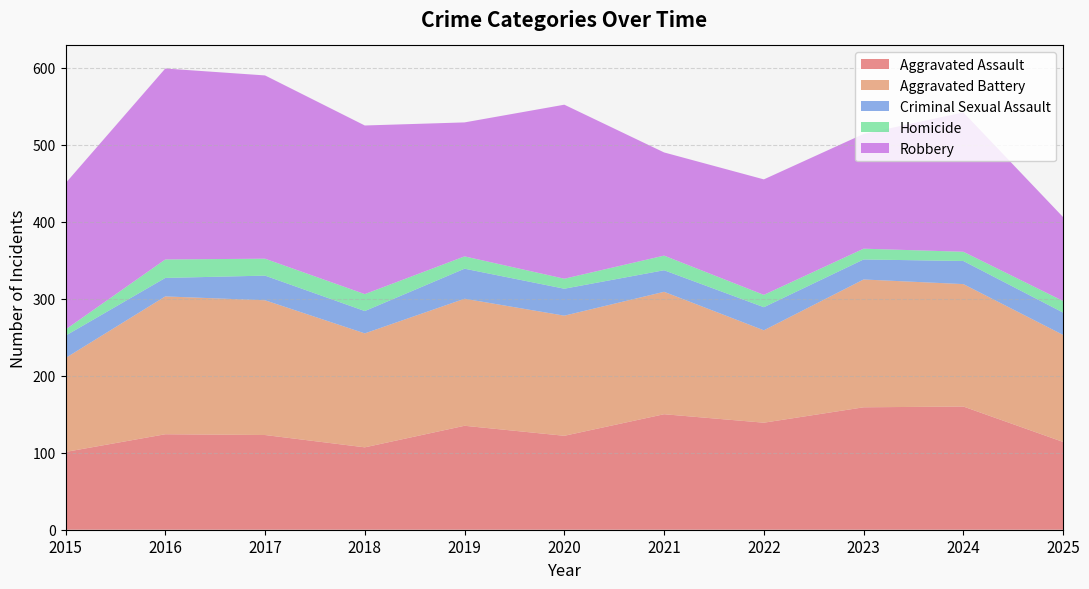

Reading right to left, what are all the values shown in this chart?

Aggravated Assault: 114	160	159	139	150	122	135	107	123	124	101
Aggravated Battery: 139	159	166	120	159	156	165	148	175	179	122
Criminal Sexual Assault: 29	30	26	30	28	35	39	29	32	24	29
Homicide: 15	12	14	16	19	13	16	22	22	24	8
Robbery: 109	181	149	150	134	226	174	219	238	248	190